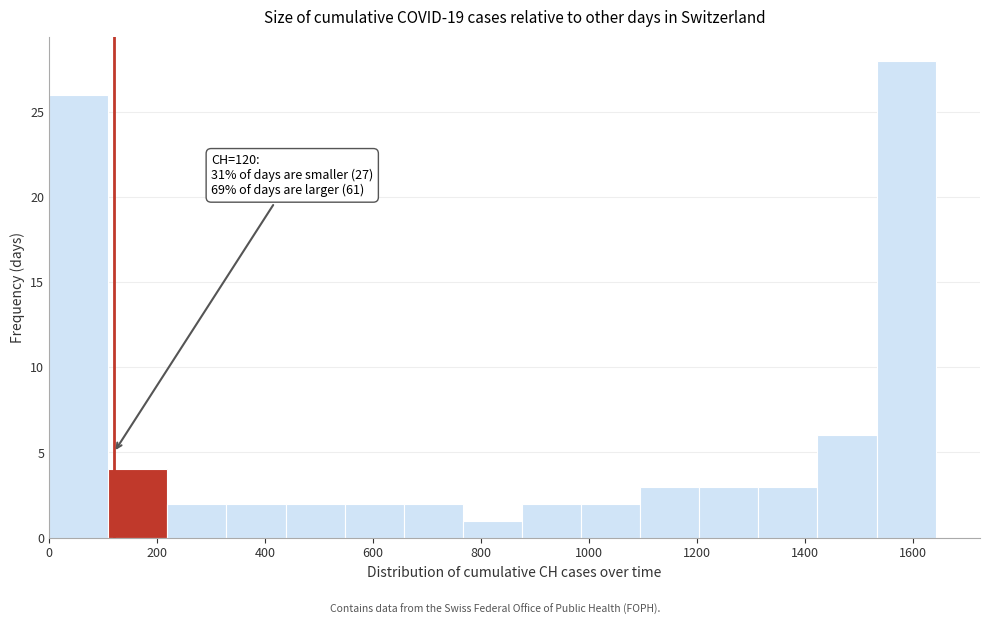

Over which range of the x-axis is the bar tallest?

1540 to 1640